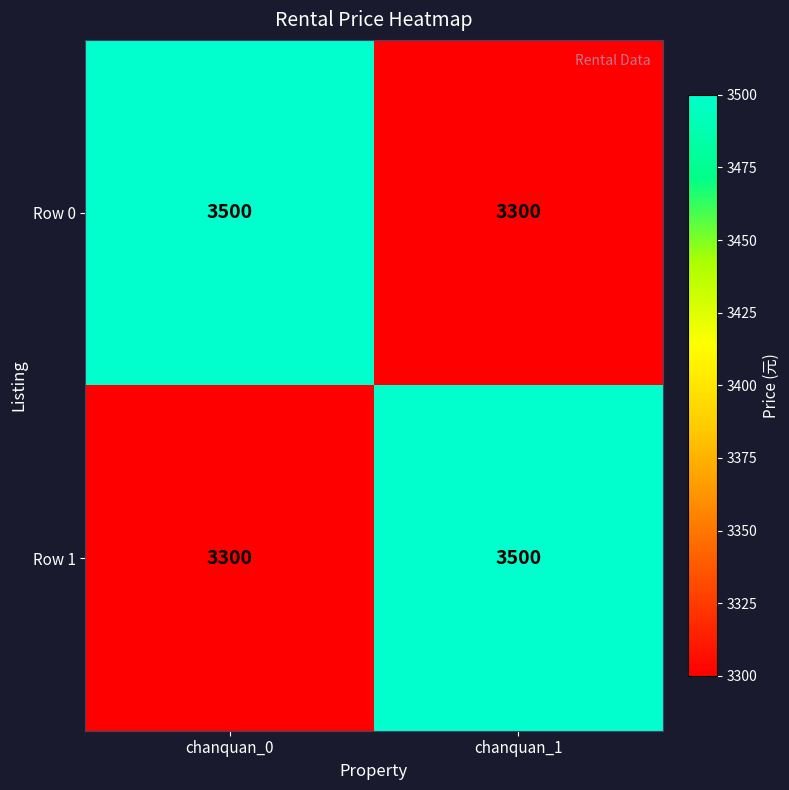

What is the minimum value for Row 1?

3300